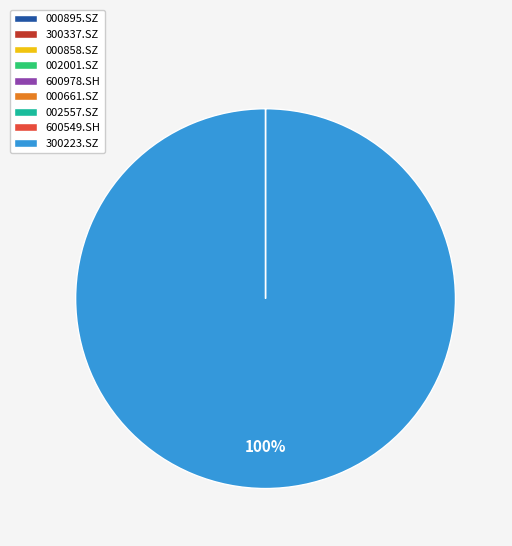

Which category has the biggest portion of the pie?

300223.SZ